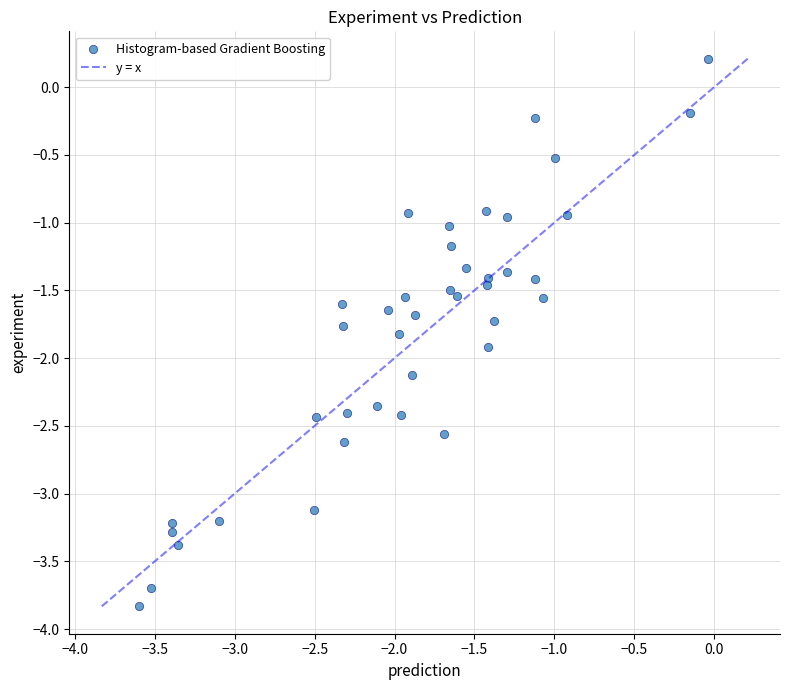

What is the range of Y values (max minus min)?

4.0